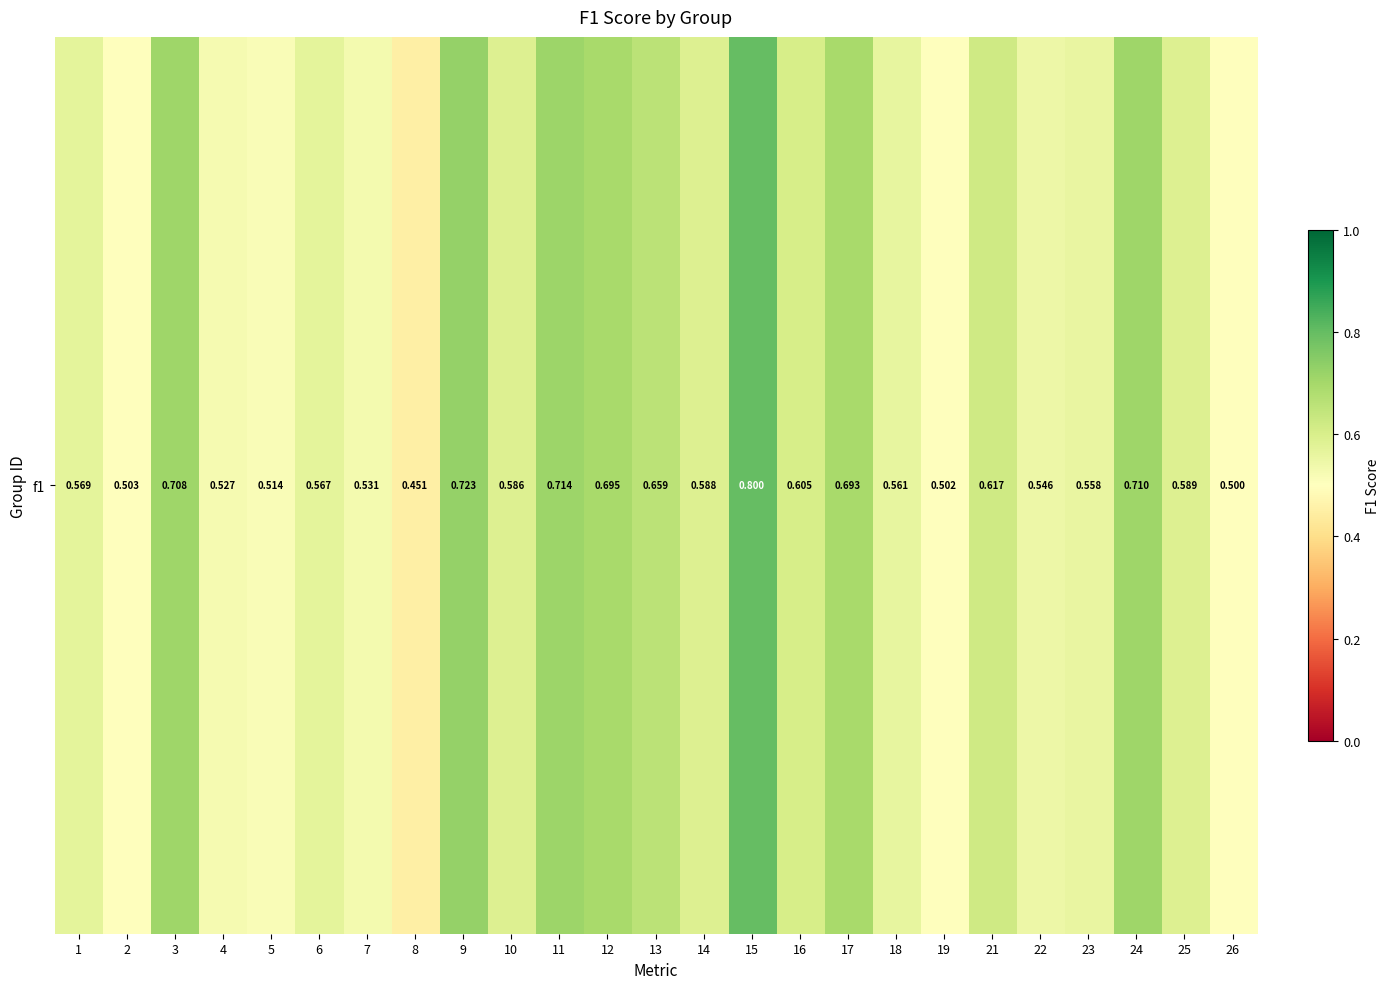

Reading right to left, extract all data points from this chart.

0.5	0.6	0.7	0.6	0.5	0.6	0.5	0.6	0.7	0.6	0.8	0.6	0.7	0.7	0.7	0.6	0.7	0.5	0.5	0.6	0.5	0.5	0.7	0.5	0.6